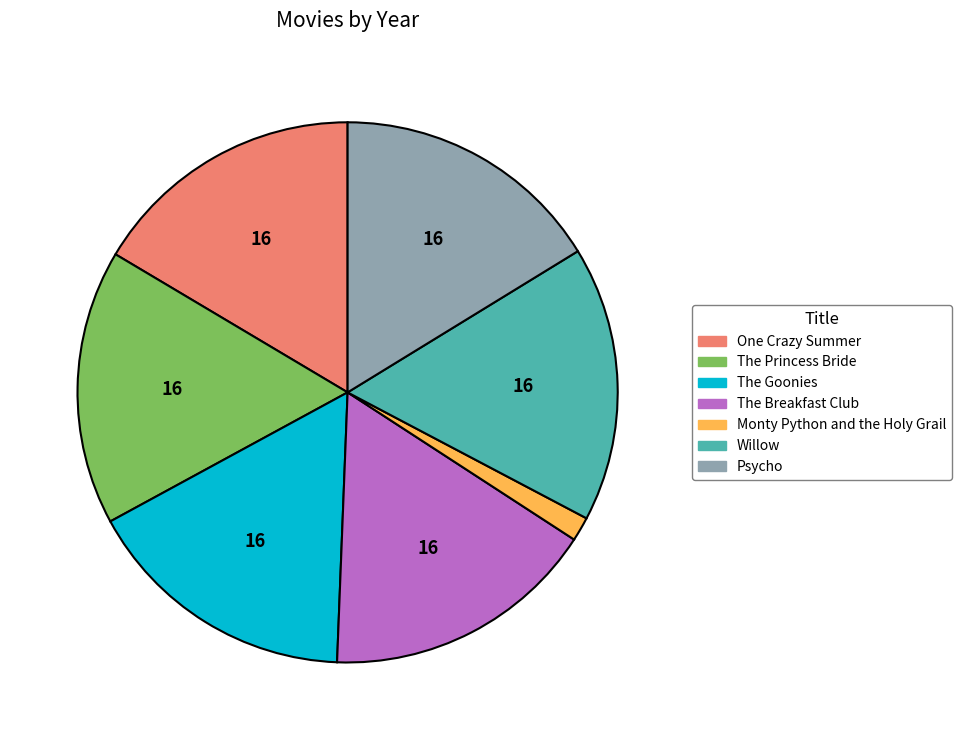

Does The Goonies account for over 50% of the chart?

No